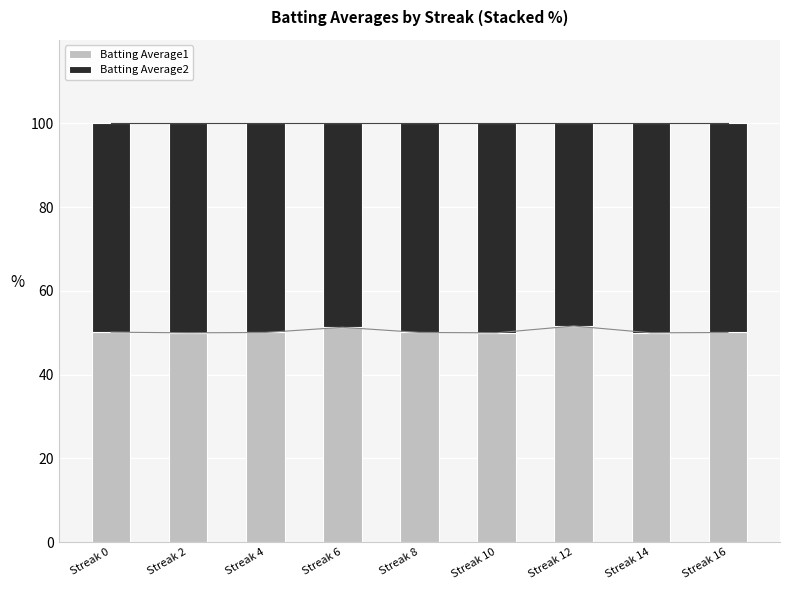

At how many categories does at least one series exceed 50?

6